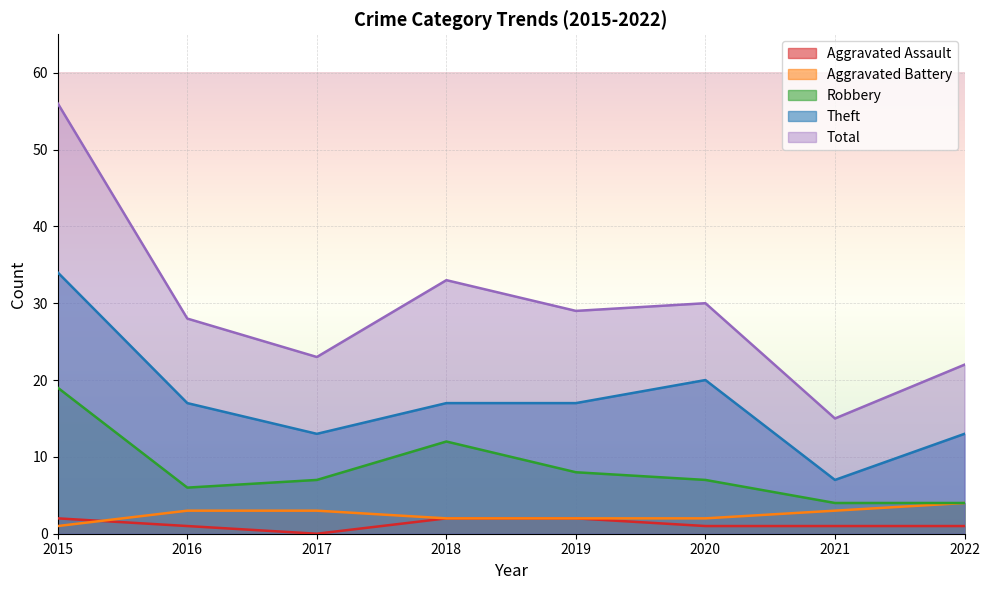

Where is Total nearest to the value 35?

2018